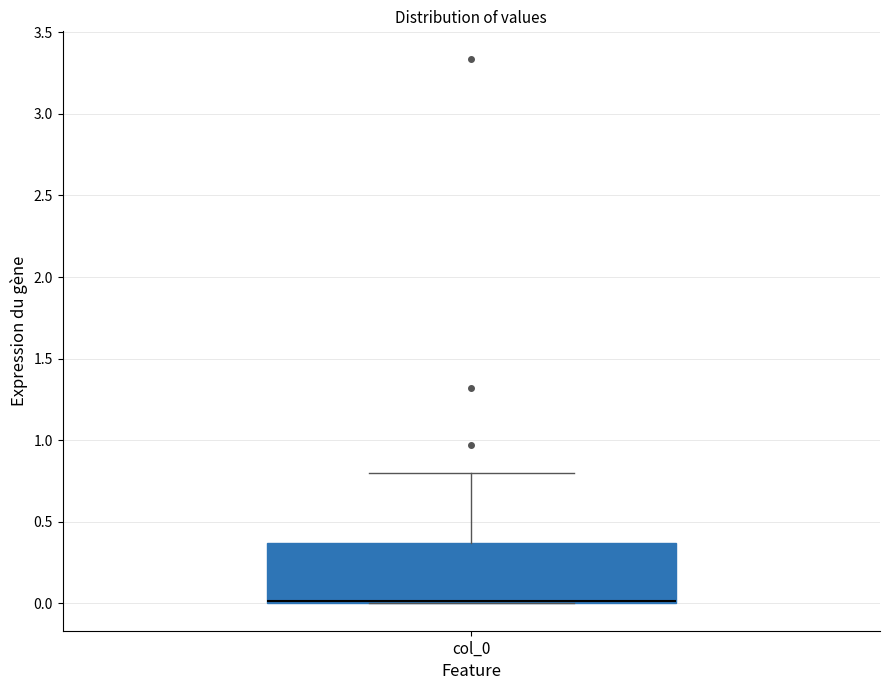

Read this box plot against the y-axis: the position of the median line, the range covered by the box, and the ends of both whiskers. The values are not printed on the chart, so give them approximately, as read against the axis.

median 0.00 (just above the box's lower edge), box 0.00 to 0.35, whiskers 0.00 to 0.80